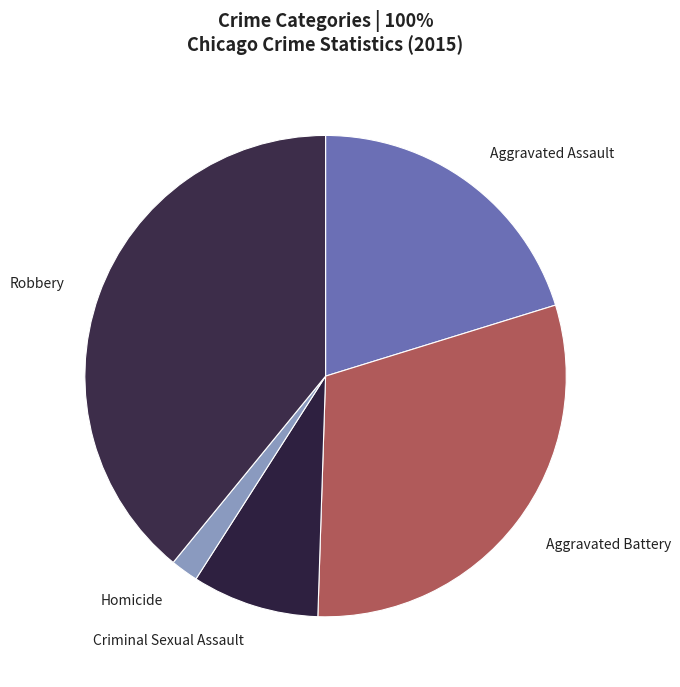

The Aggravated Battery slice represents 44% of the pie. True or false?

False